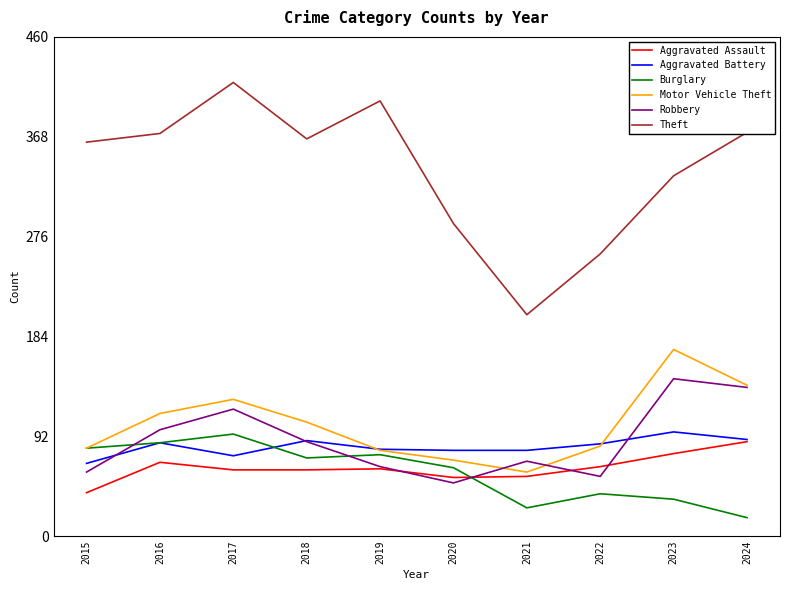

Where is Burglary nearest to the value 55?

2020